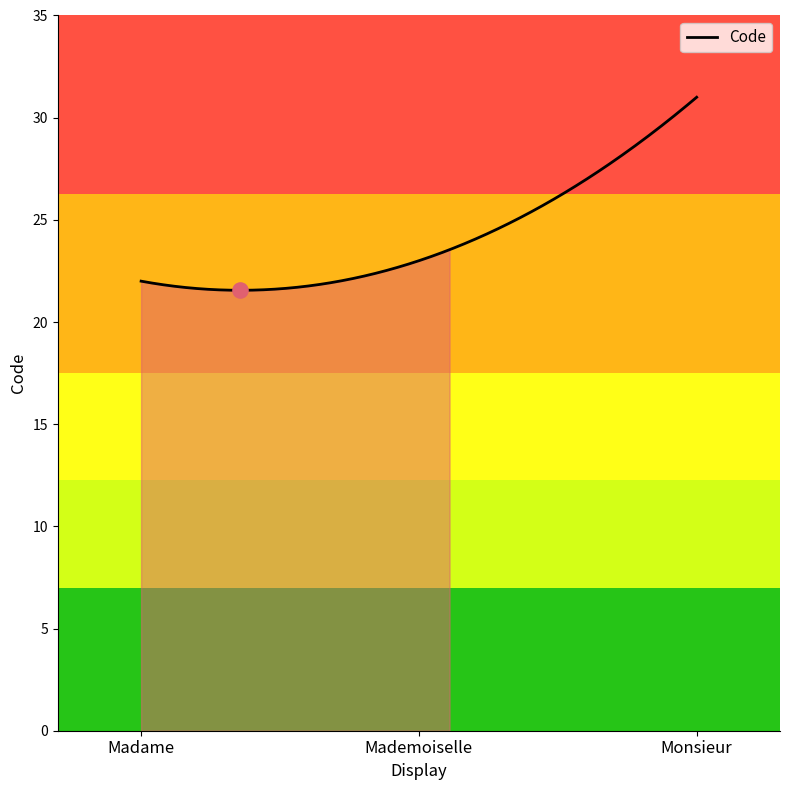

What is the maximum value shown in the chart?

31.0